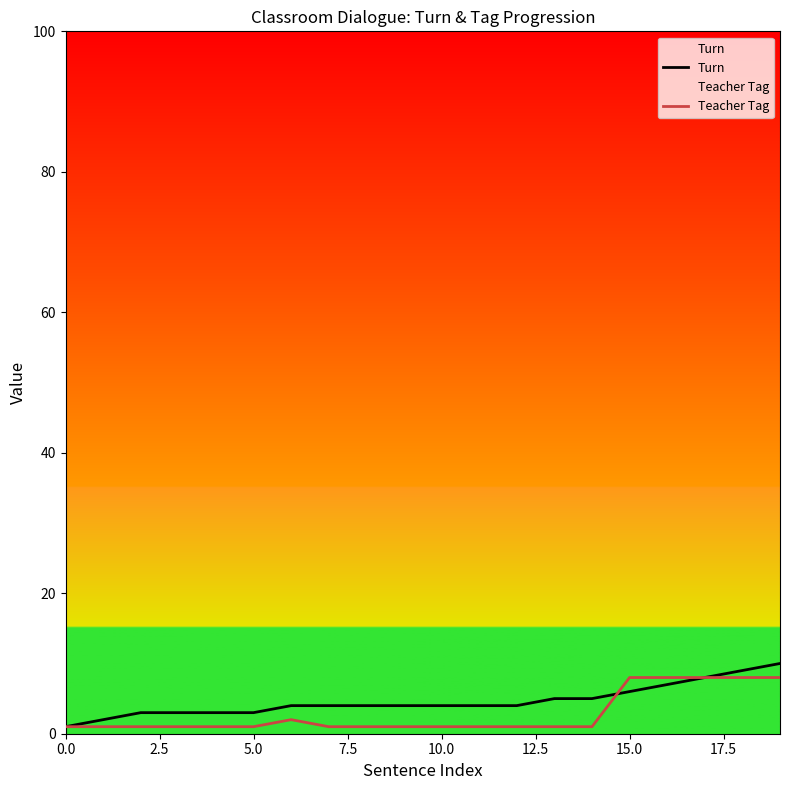

Between 17 and 18, which series saw the biggest shift?

Turn